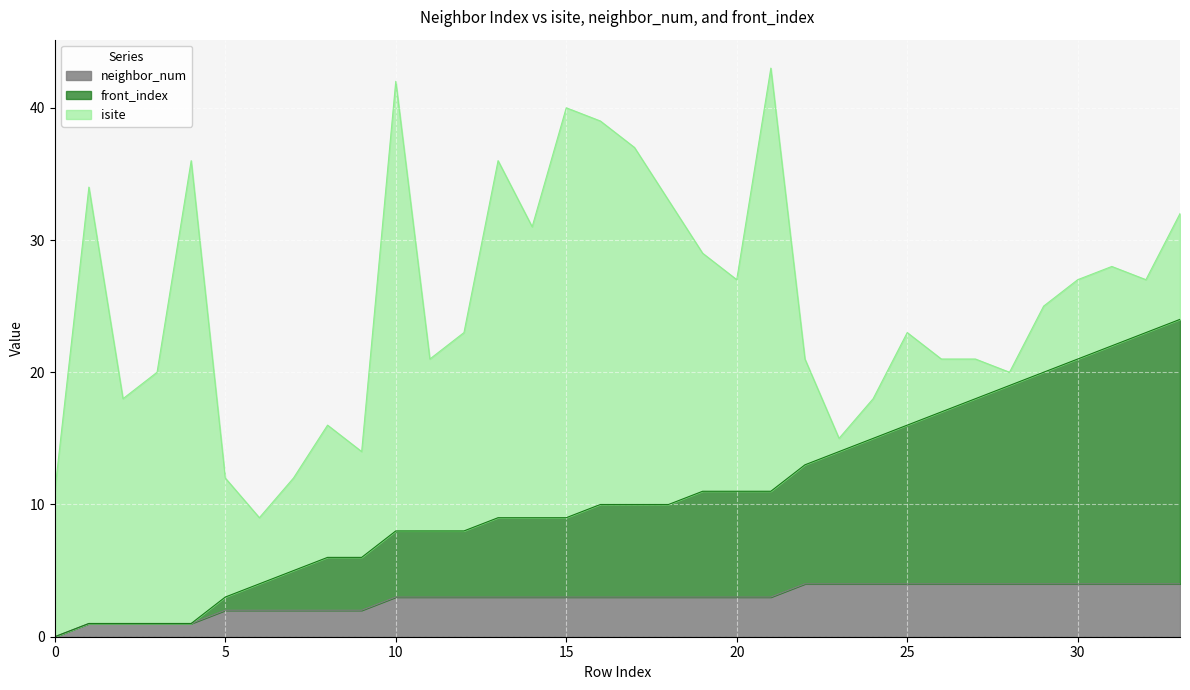

What are all the series names shown in the legend?

neighbor_num, front_index, isite